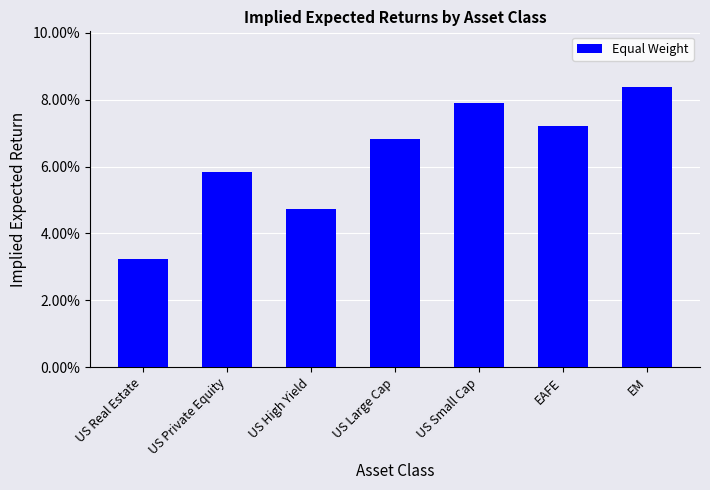

How many values are between 0 and 1?

7